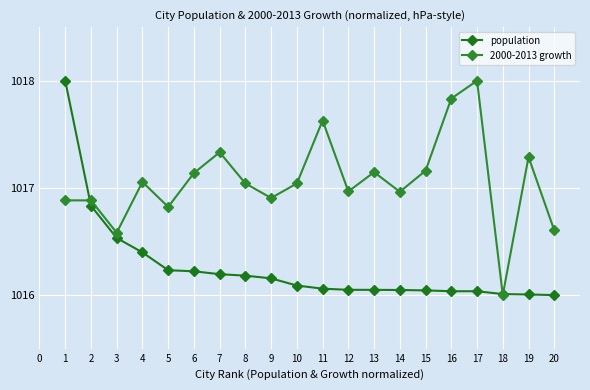

What is the minimum value for population?

1016.0